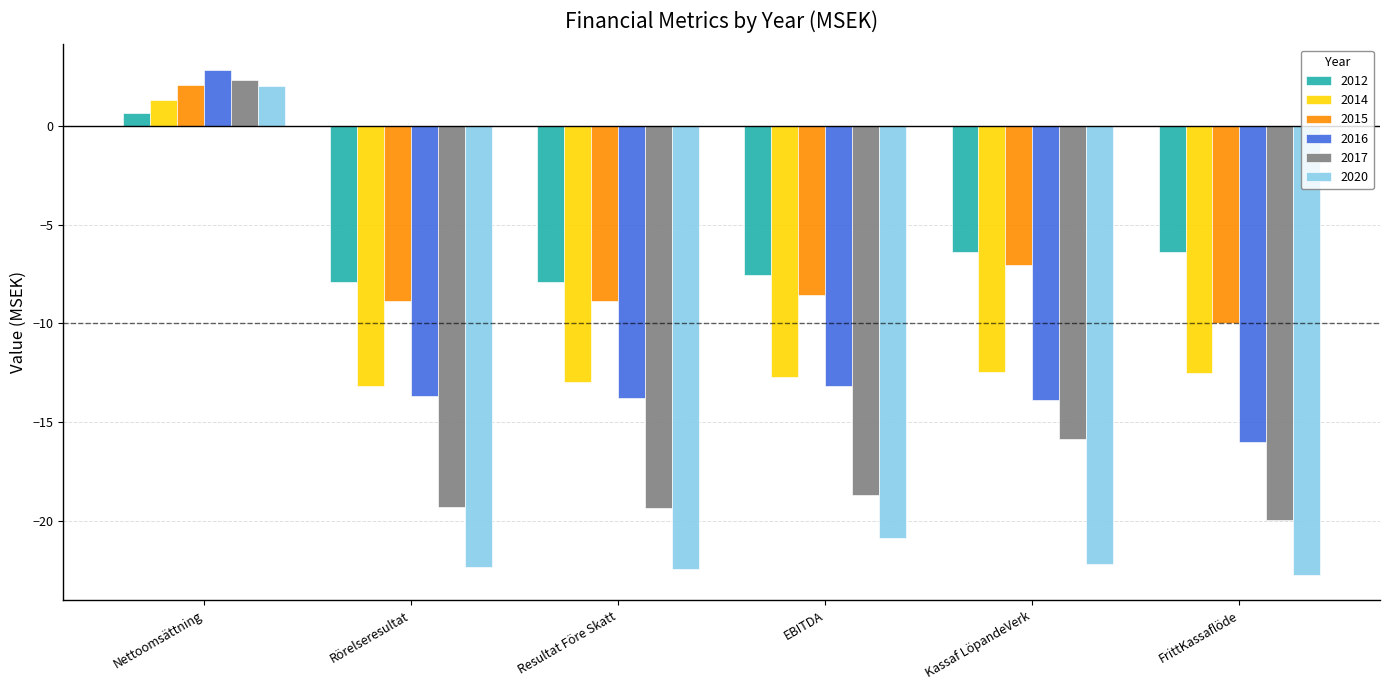

What is the label of the 1st bar from the left?

Nettoomsättning